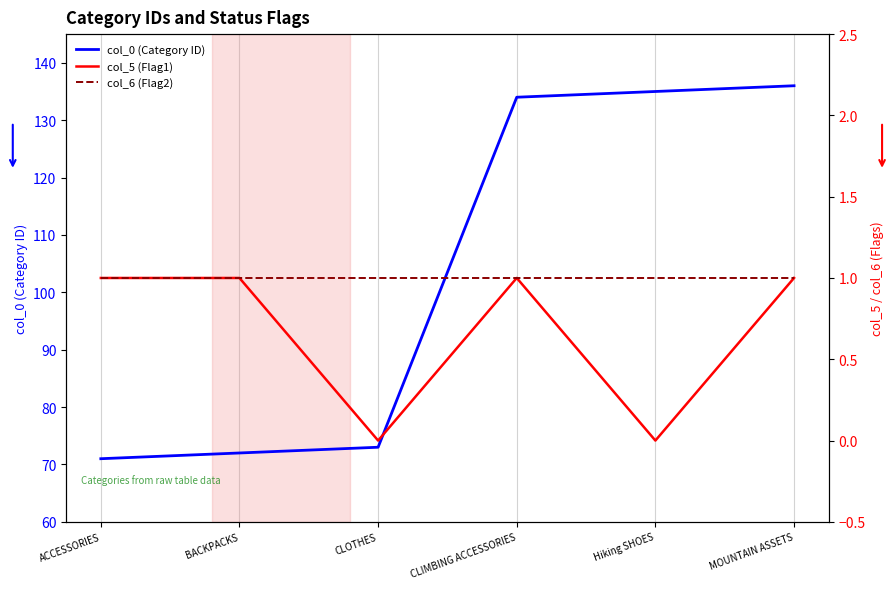

True or false: col_6 has more than 0 interior local peaks.

False